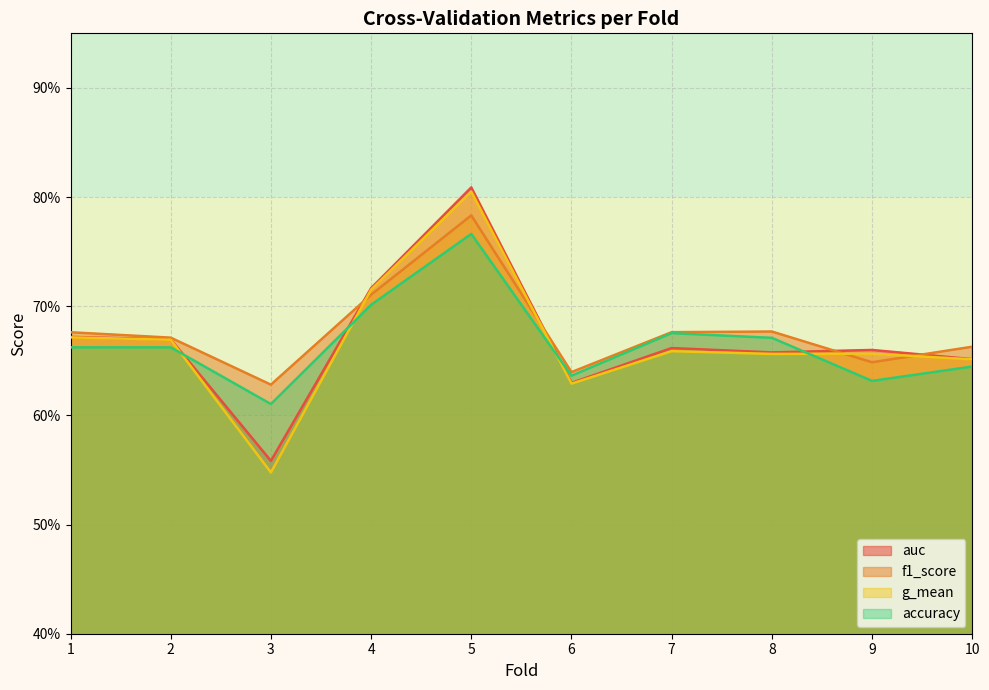

True or false: auc has more than 1 points higher than both neighbors.

True